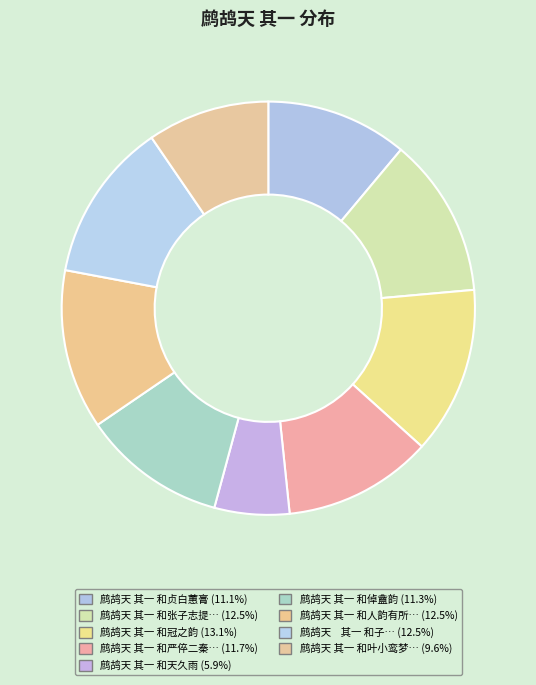

How many segments does this pie chart have?

9